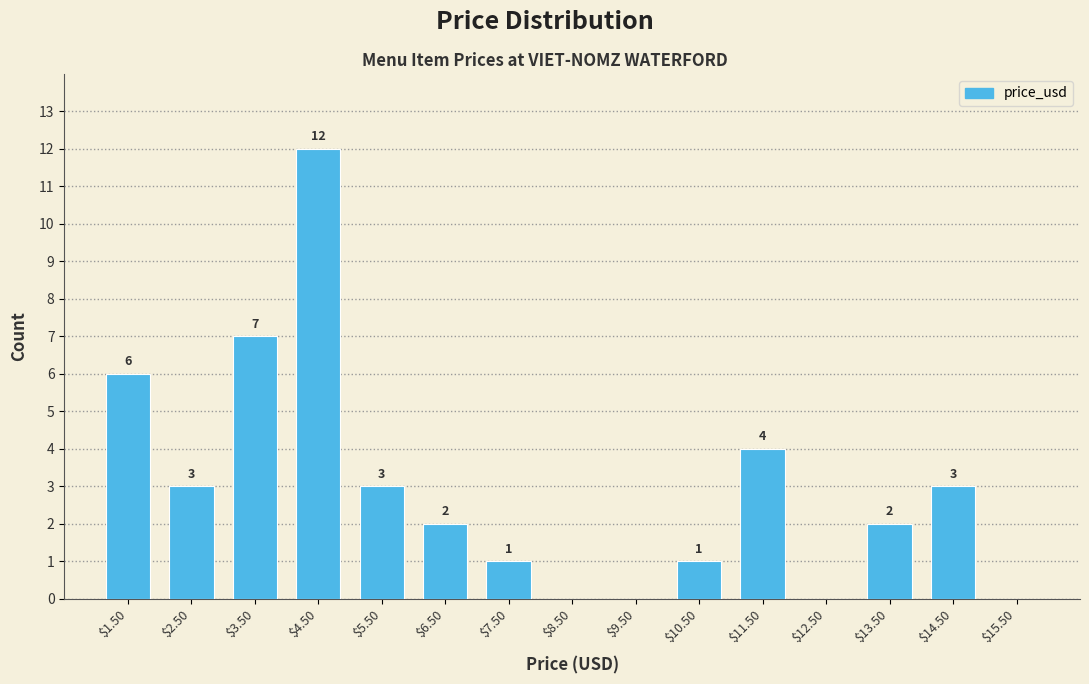

Over which range of the x-axis is the bar tallest?

4 to 5